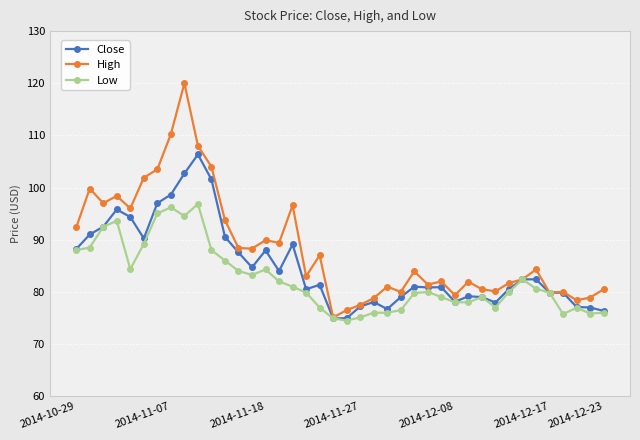

Which series has the widest spread of values?

High